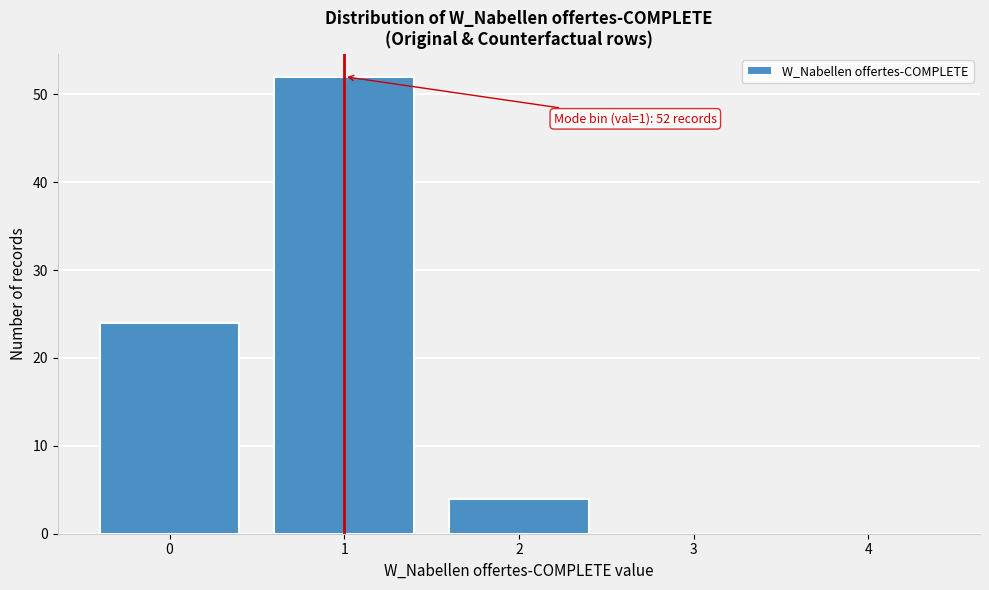

Which range on the x-axis has the tallest bar?

0.5 to 1.5